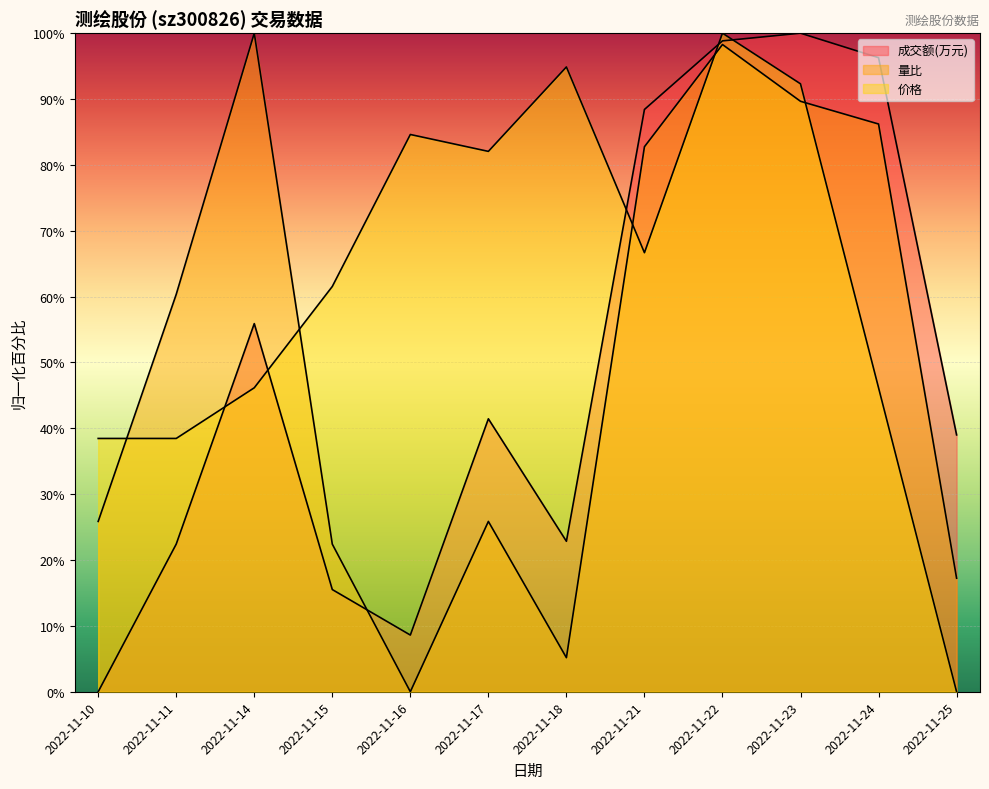

What is the difference between the 价格 values at 2022-11-10 and 2022-11-17?

43.6